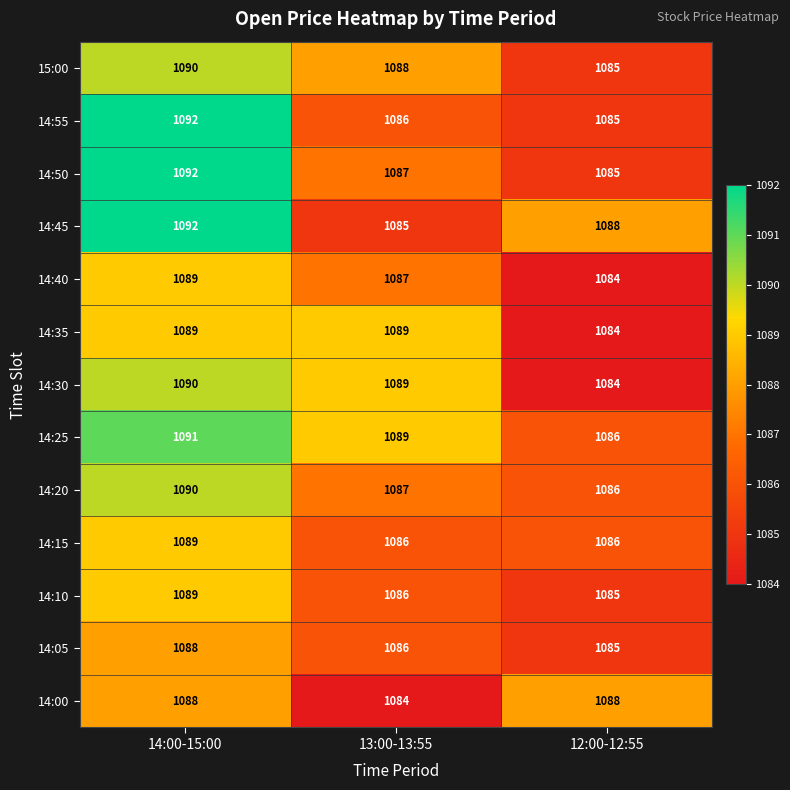

What is the difference between the highest and lowest values at 13:00-13:55?

5